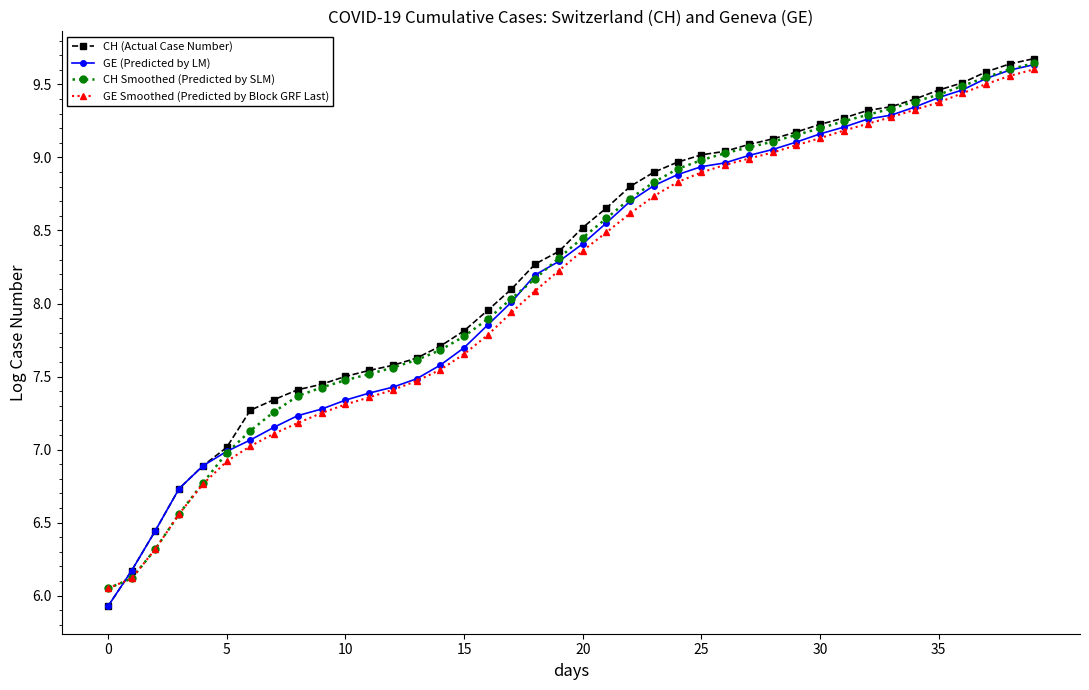

What is the value of the GE Smoothed (Predicted by Block GRF Last) point at the 25th from the left?

8.8